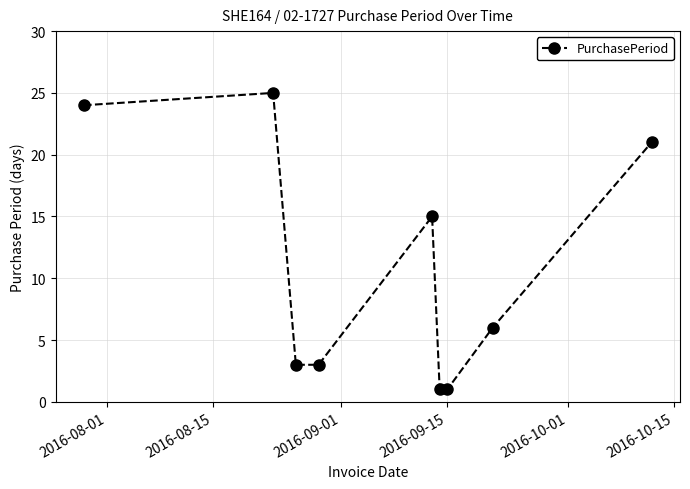

How many points are higher than both their immediate neighbors (excluding endpoints)?

2